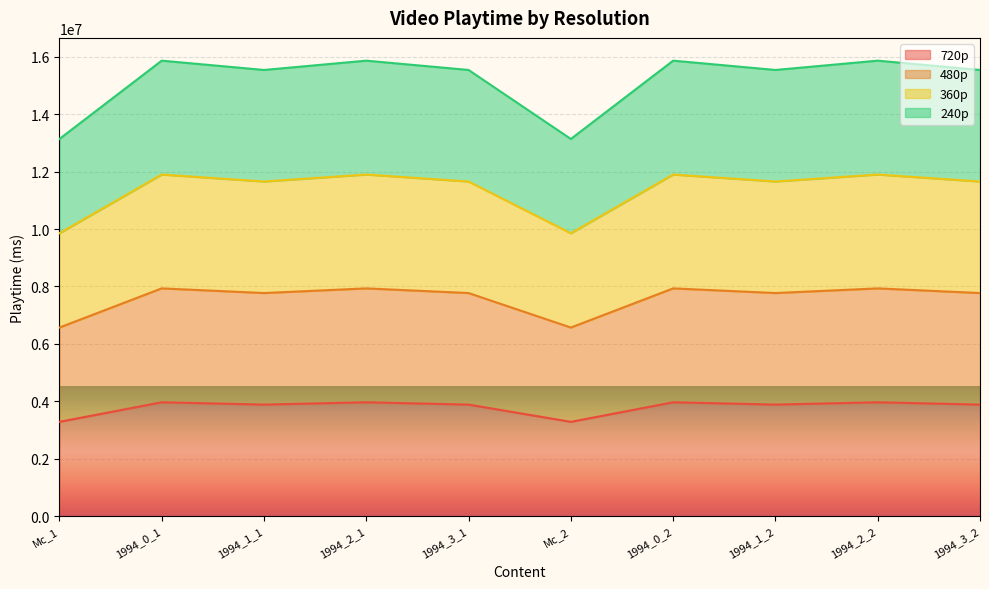

How many data points in 720p are above 3886000?

4